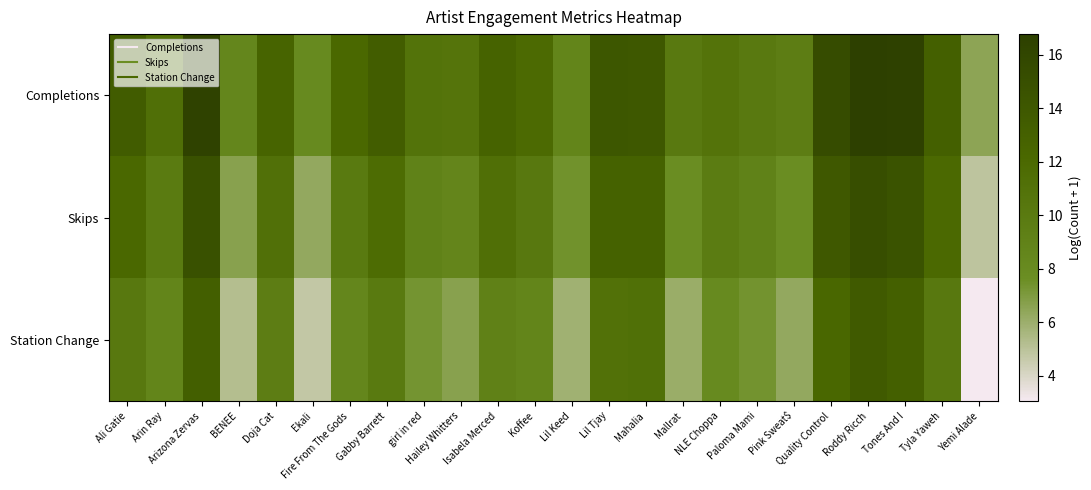

How many categories are shown in the chart?

24